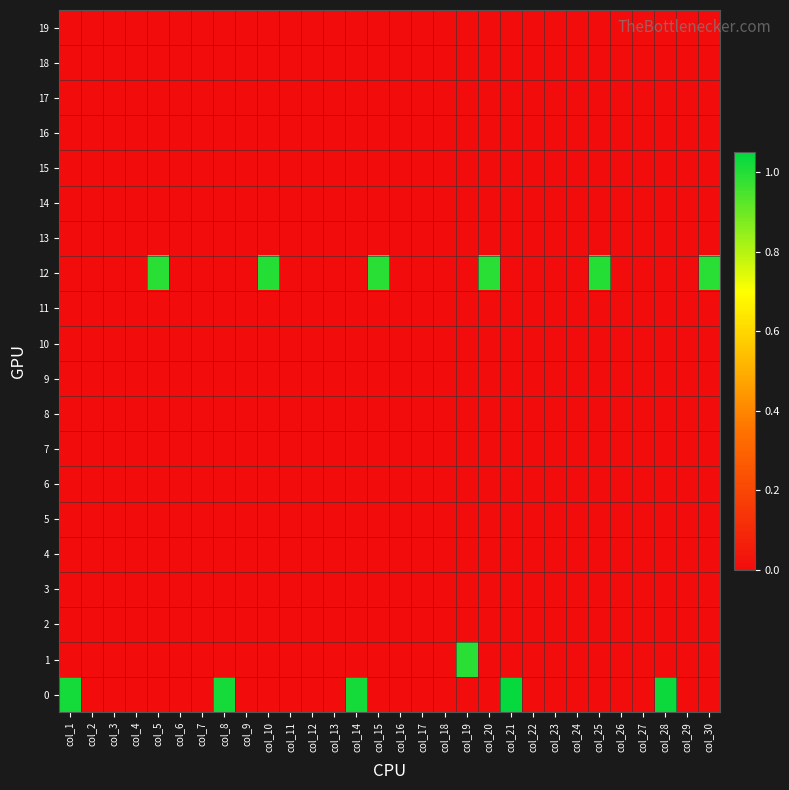

Which series has the largest total across all categories?

12